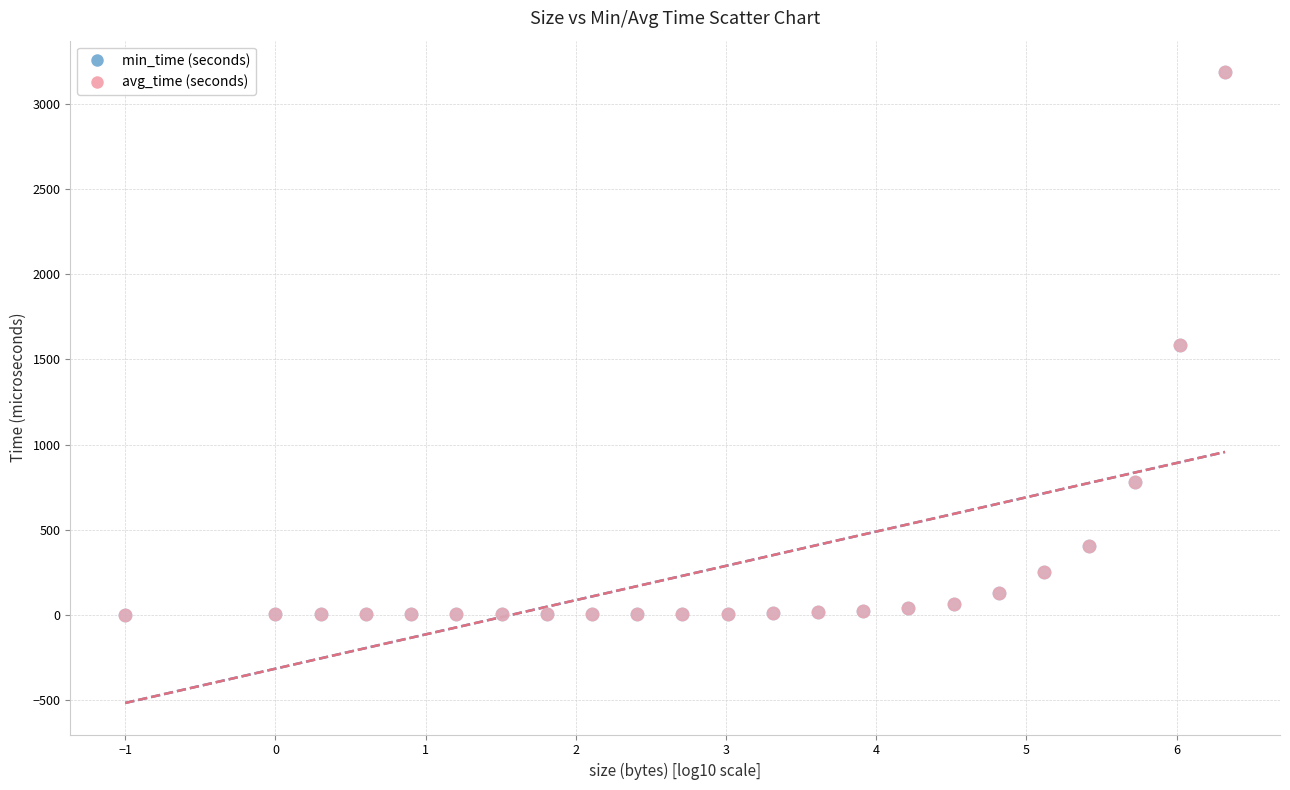

What are all the series names shown in the legend?

min_time (seconds), avg_time (seconds)